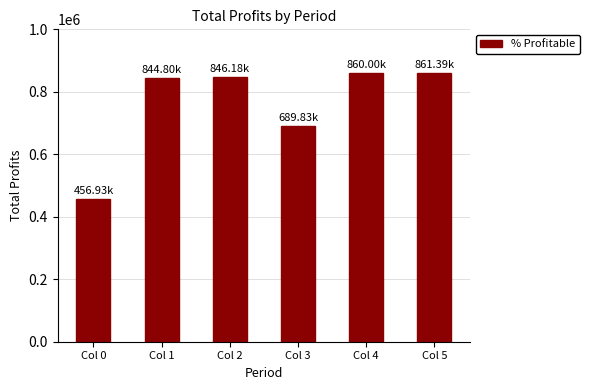

What is the ratio of the value at Col 3 to the value at Col 5?

0.8